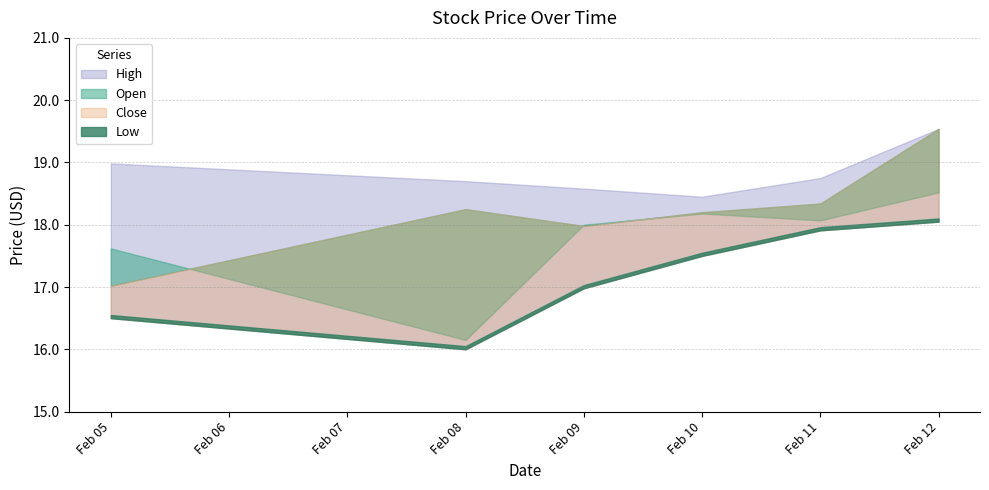

What are all the series names shown in the legend?

High, Open, Close, Low